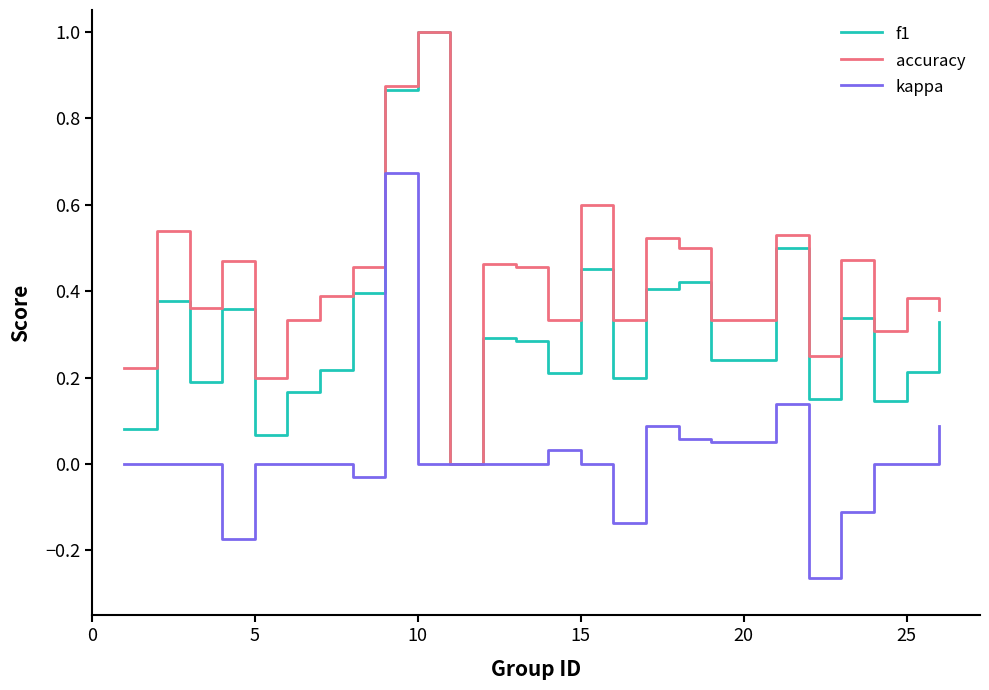

What is the greatest value displayed?

1.0